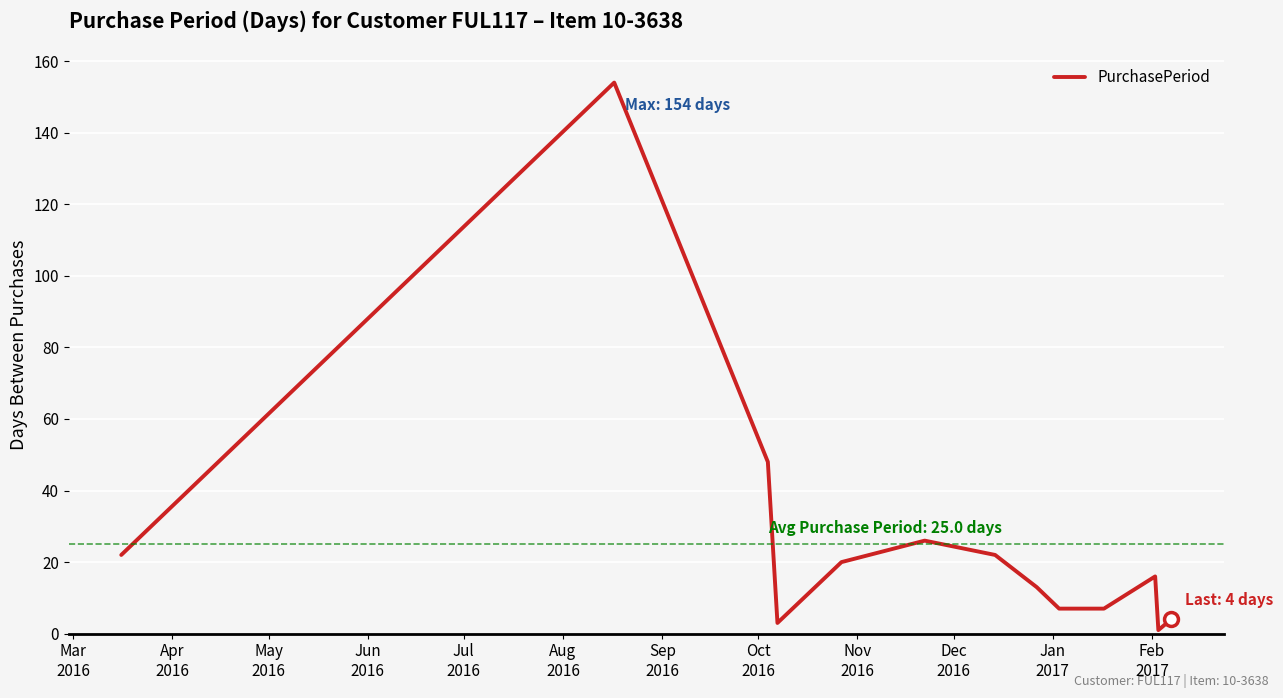

How many lines are shown in the chart?

1